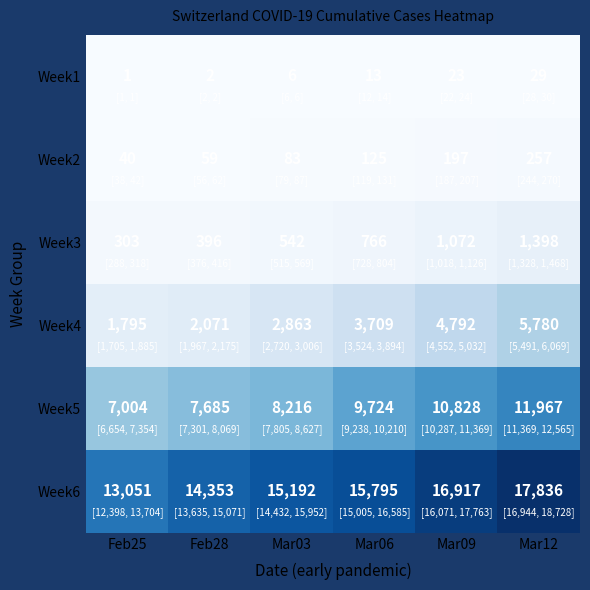

List the labels in order of Week2 value, smallest first.

Feb25, Feb28, Mar03, Mar06, Mar09, Mar12